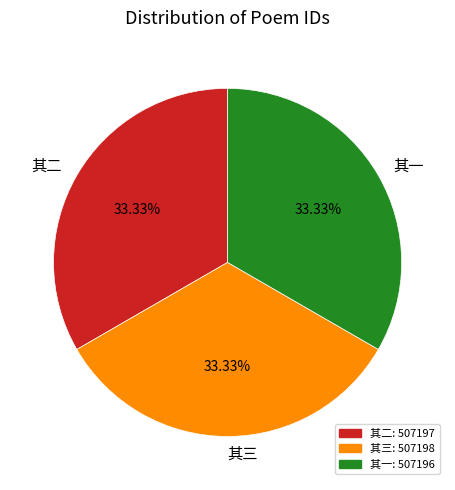

What is the ratio of the value at 其一 to the value at 其三?

1.0